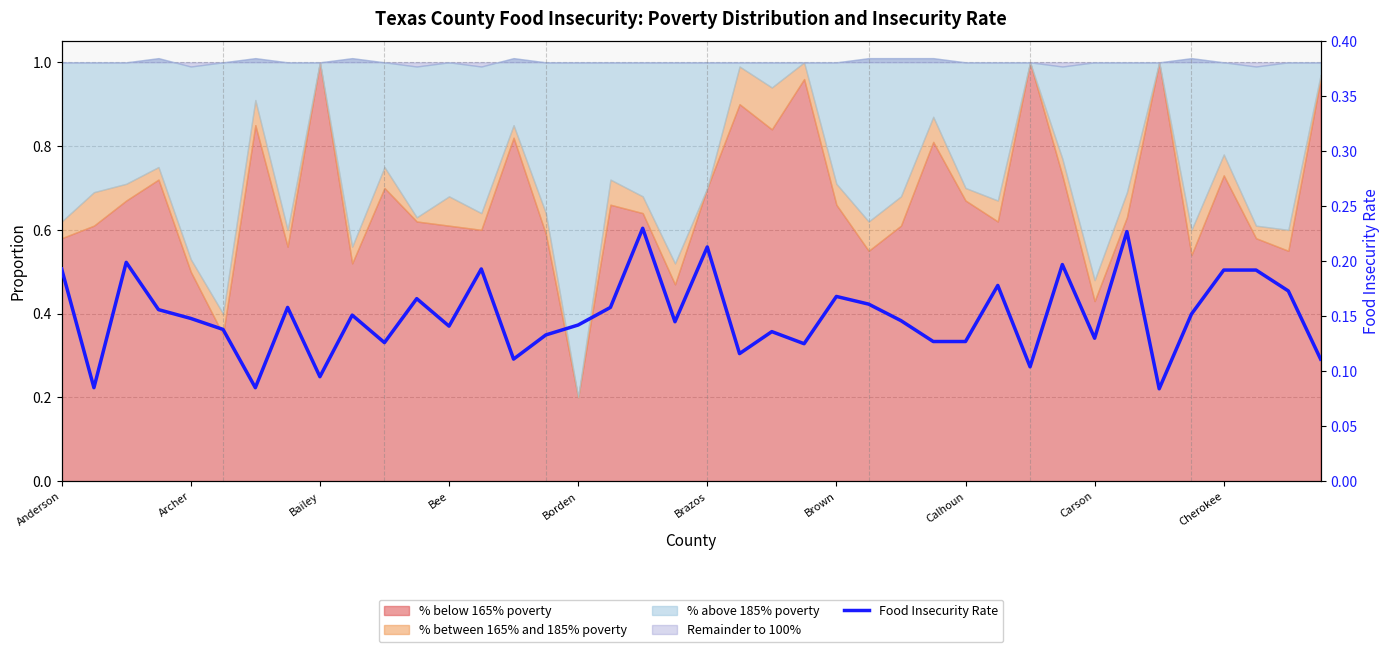

What position from the right is 37?

3